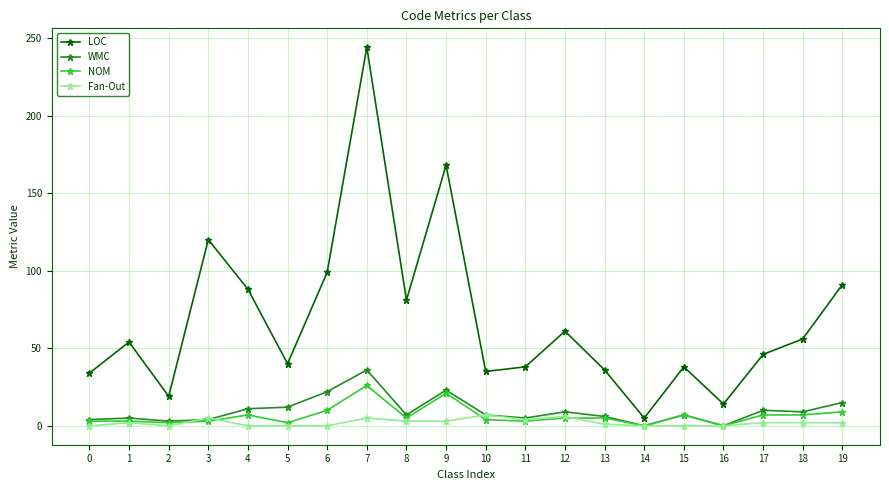

What are all the series names shown in the legend?

LOC, WMC, NOM, Fan-Out